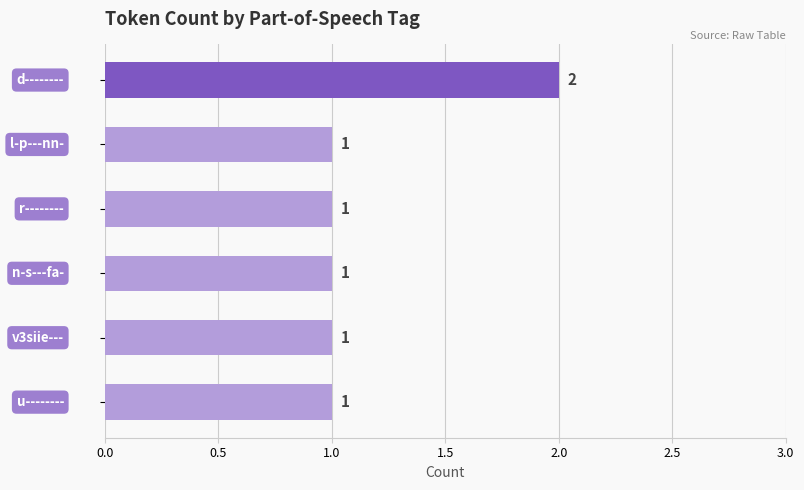

What is the sum of all values?

7